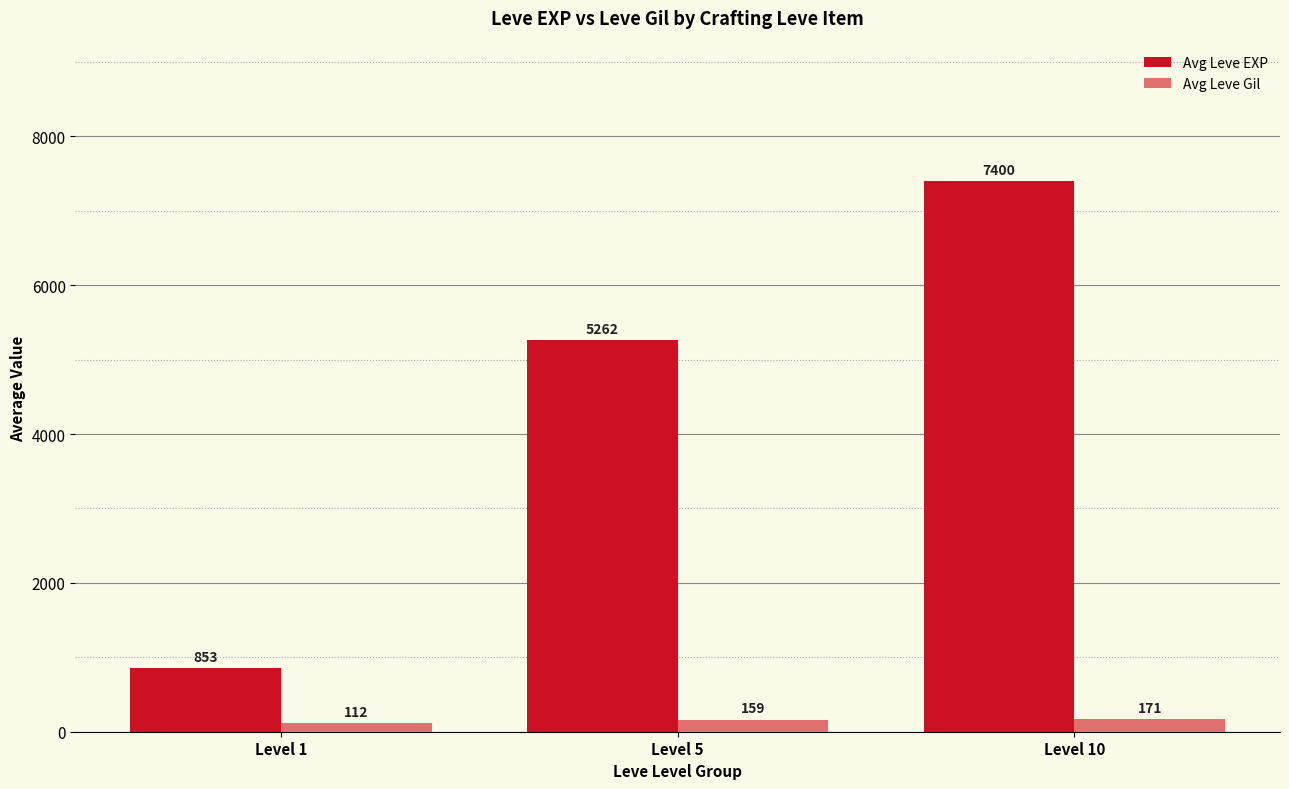

Which category has the lowest value in the Avg Leve Gil series?

Level 1